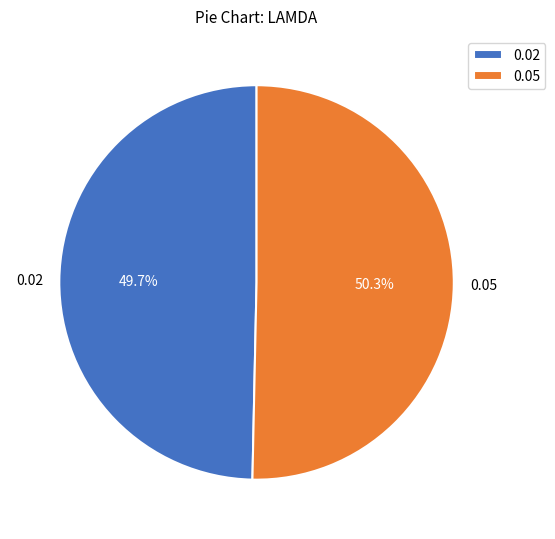

Rank the categories by value from lowest to highest.

0.02, 0.05